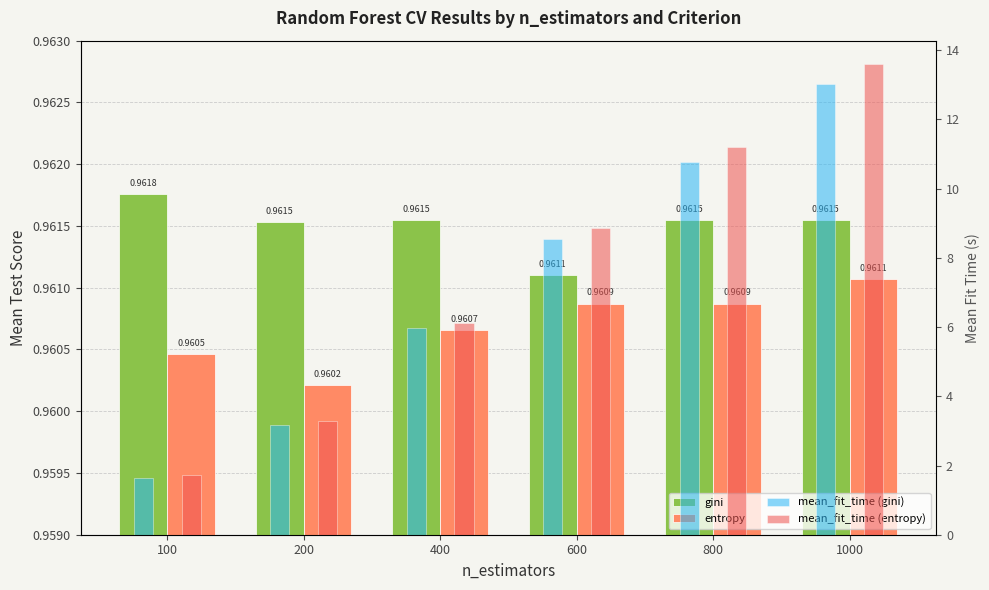

Which series has the largest total across all categories?

mean_fit_time (entropy)